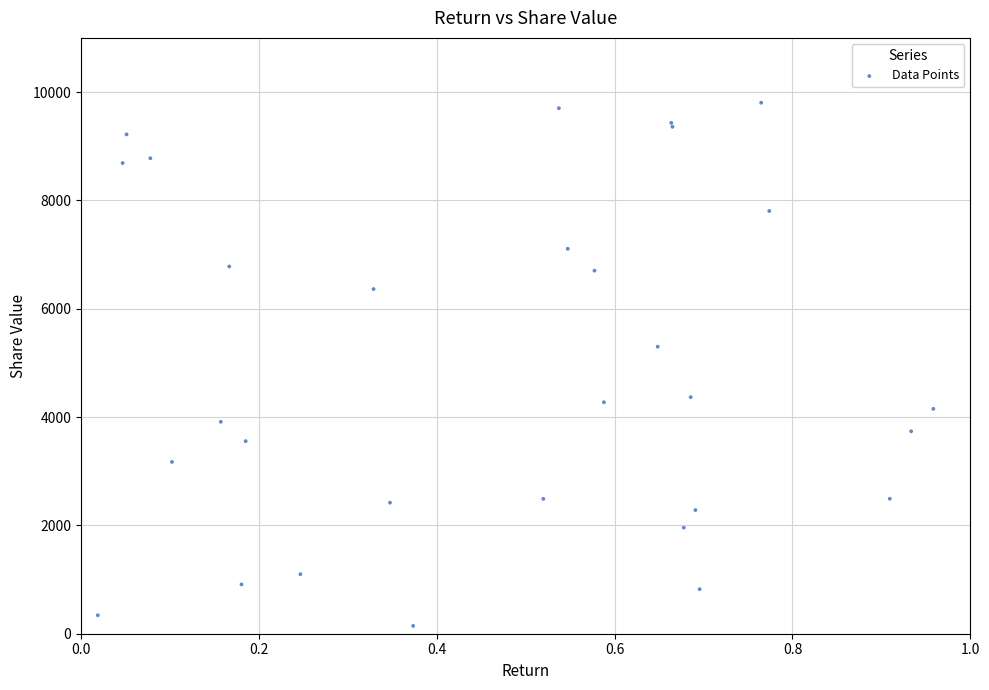

What Y value in the scatter plot is closest to 4973?

5299.5